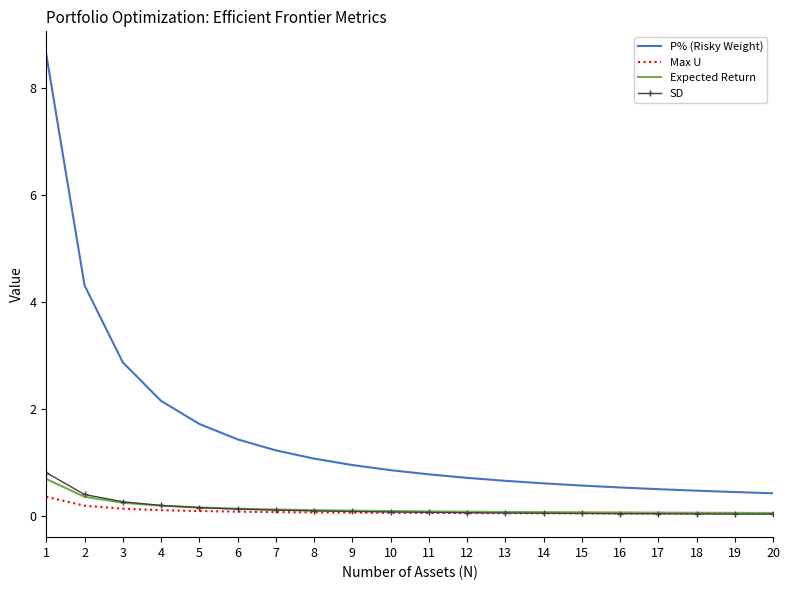

How many distinct data groups are displayed?

4